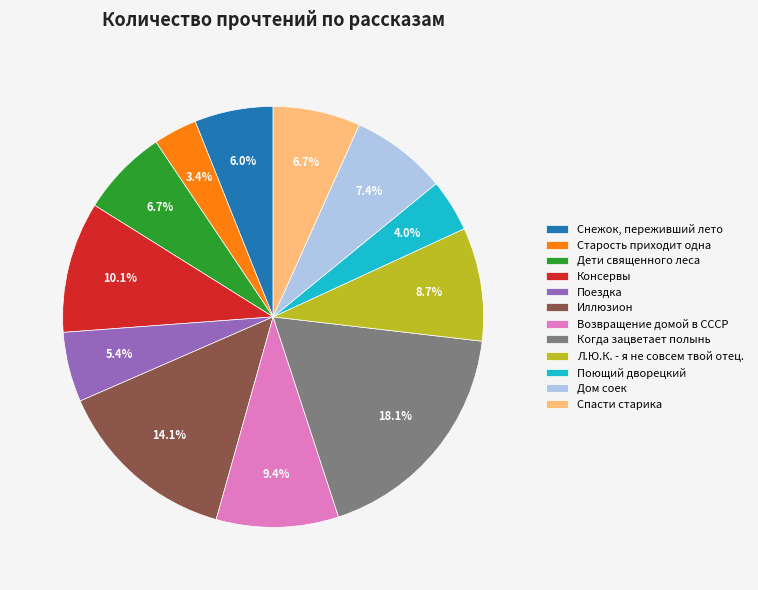

To the nearest percent, what percentage of the pie is Поездка?

5%